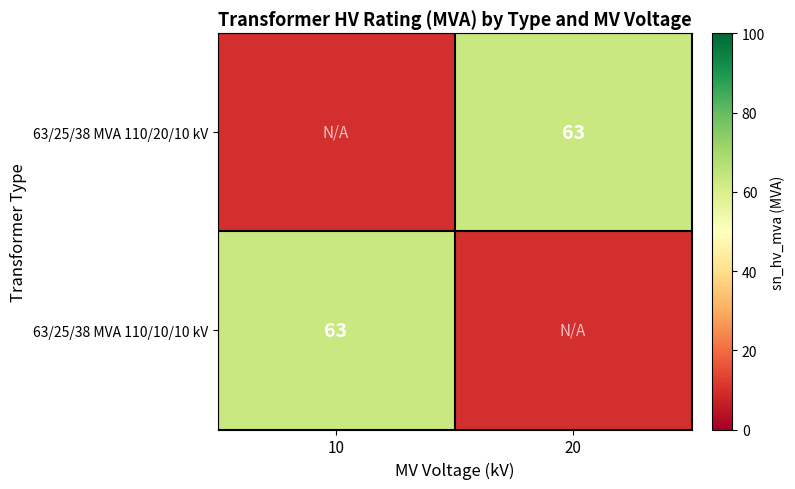

Which series has the largest range (max minus min)?

63/25/38 MVA 110/10/10 kV